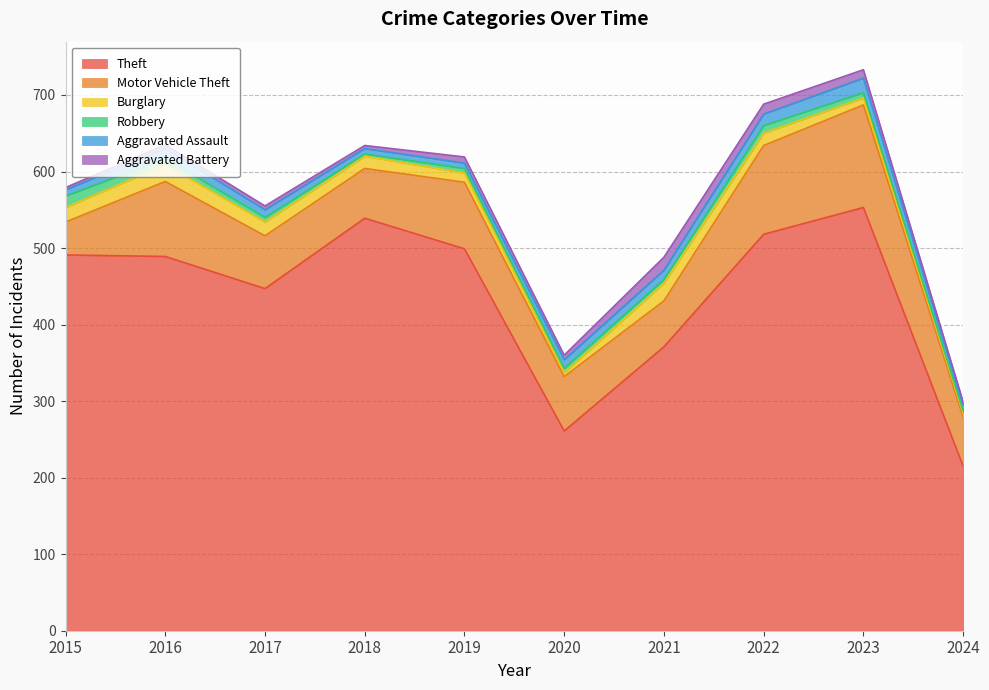

The value of Aggravated Battery at 2020 is 6. True or false?

True